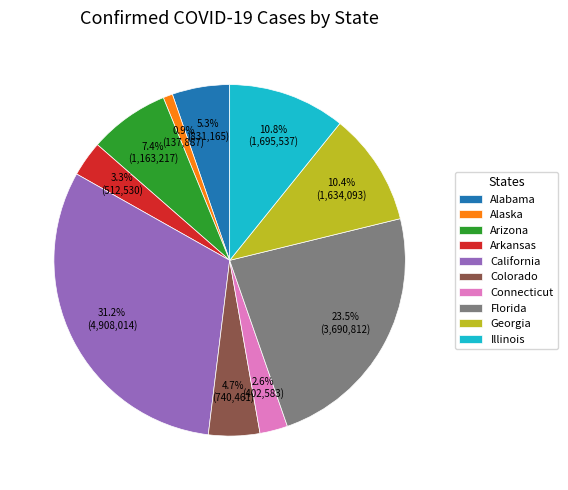

Is the sum of Connecticut and Illinois greater than half?

No